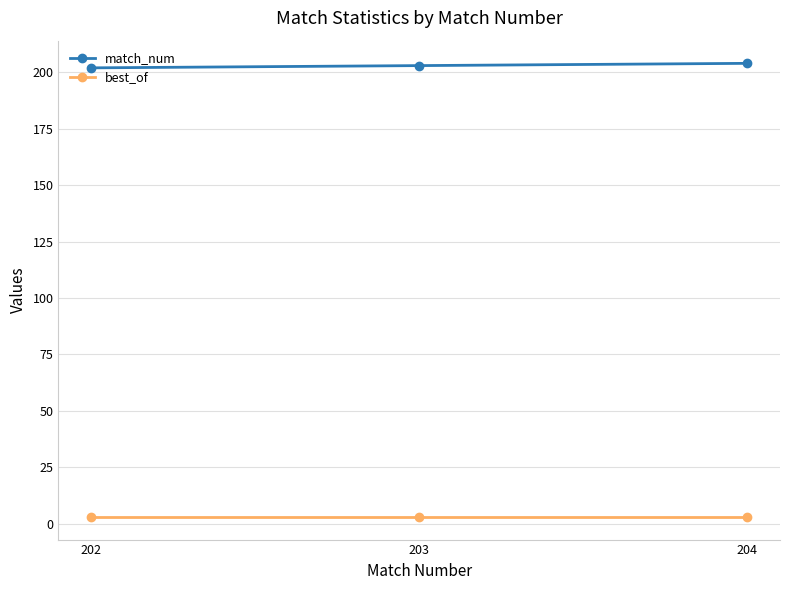

Reading left to right, what are all the values shown in this chart?

match_num: 202	203	204
best_of: 3	3	3